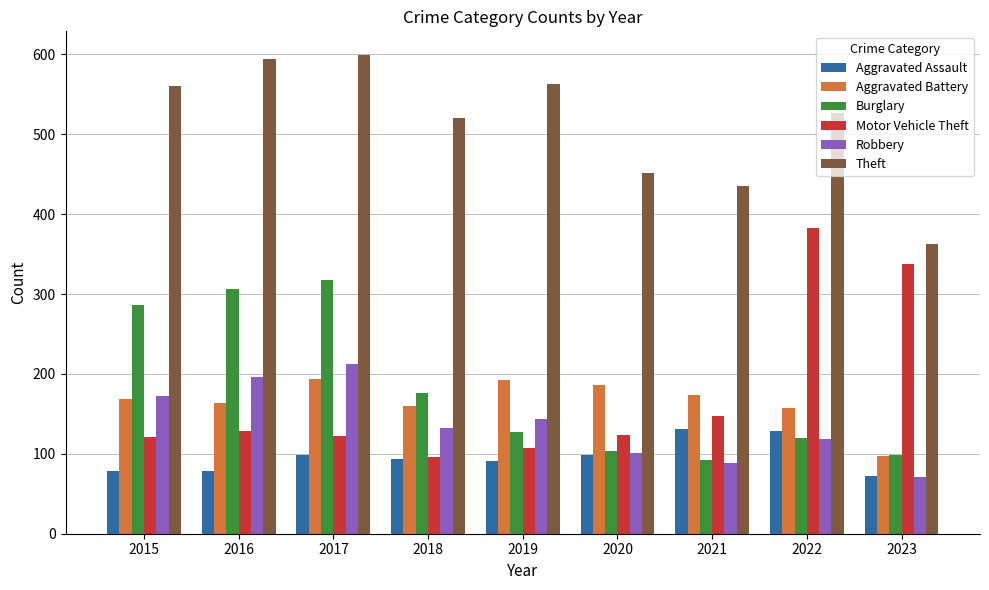

At how many categories does at least one series exceed 587?

2